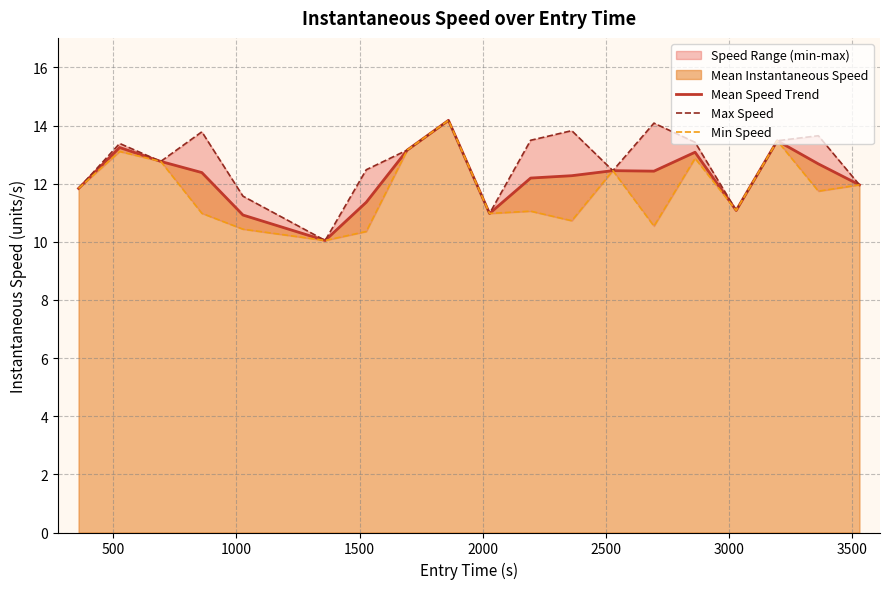

The Min Speed series shows 18.0 at 11. True or false?

False